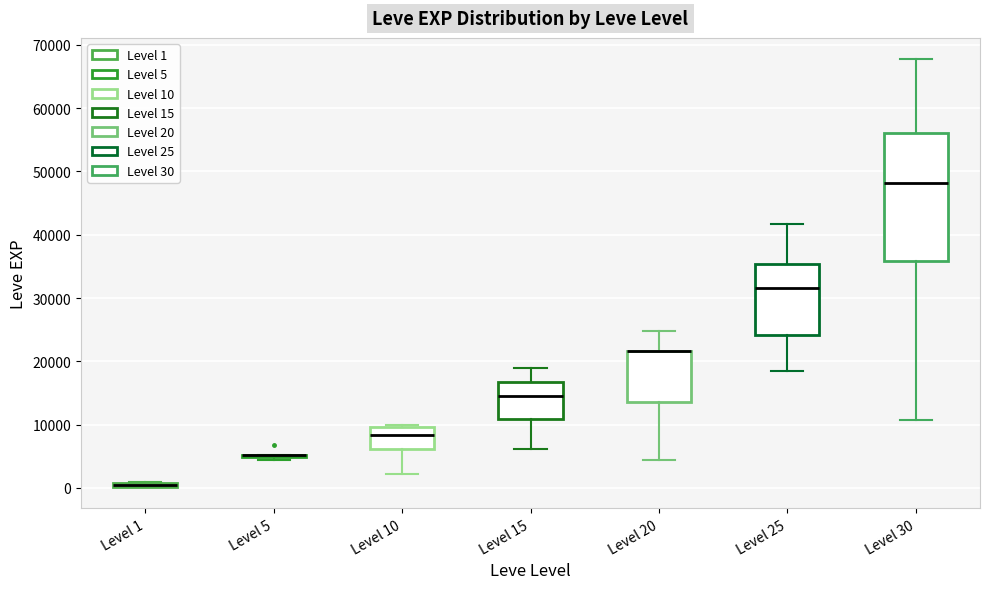

Comparing the boxes themselves (not the whiskers), which one is the tallest?

Level 30